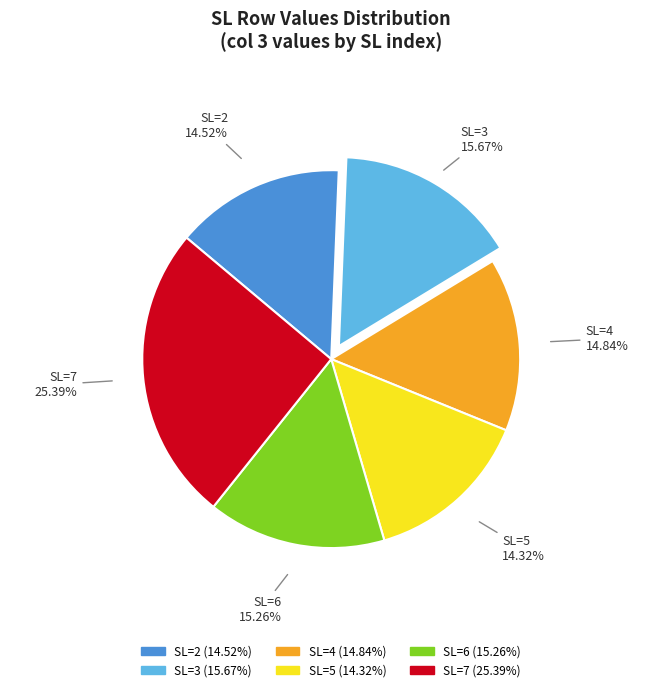

Which category has the biggest portion of the pie?

SL=7